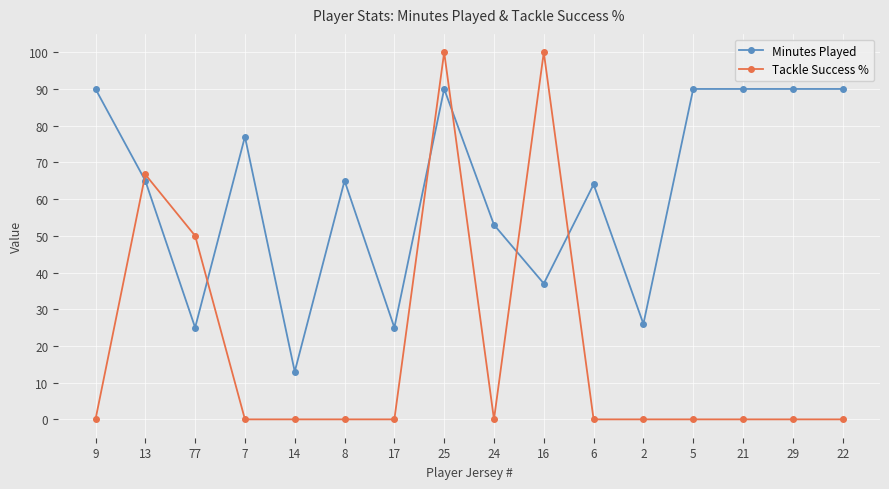

List the series in order of their overall mean, highest first.

Minutes Played, Tackle Success %